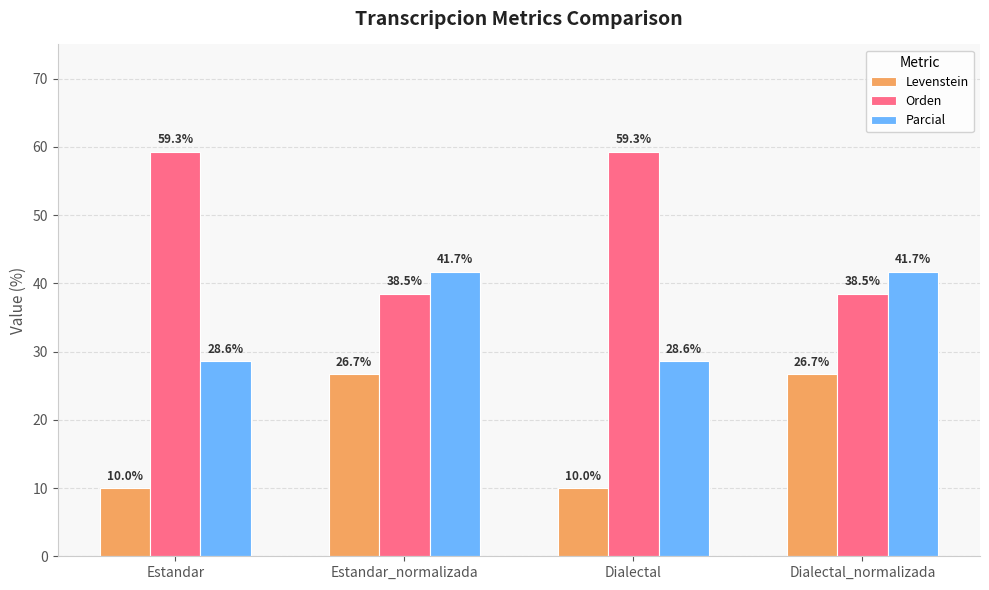

What is the total value across all series at Estandar_normalizada?

106.8